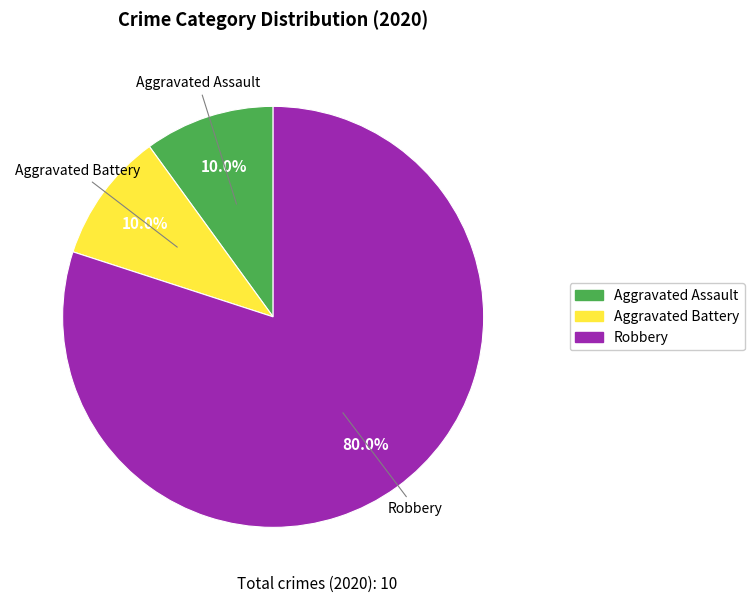

Is there any slice that represents more than half of the pie?

Yes